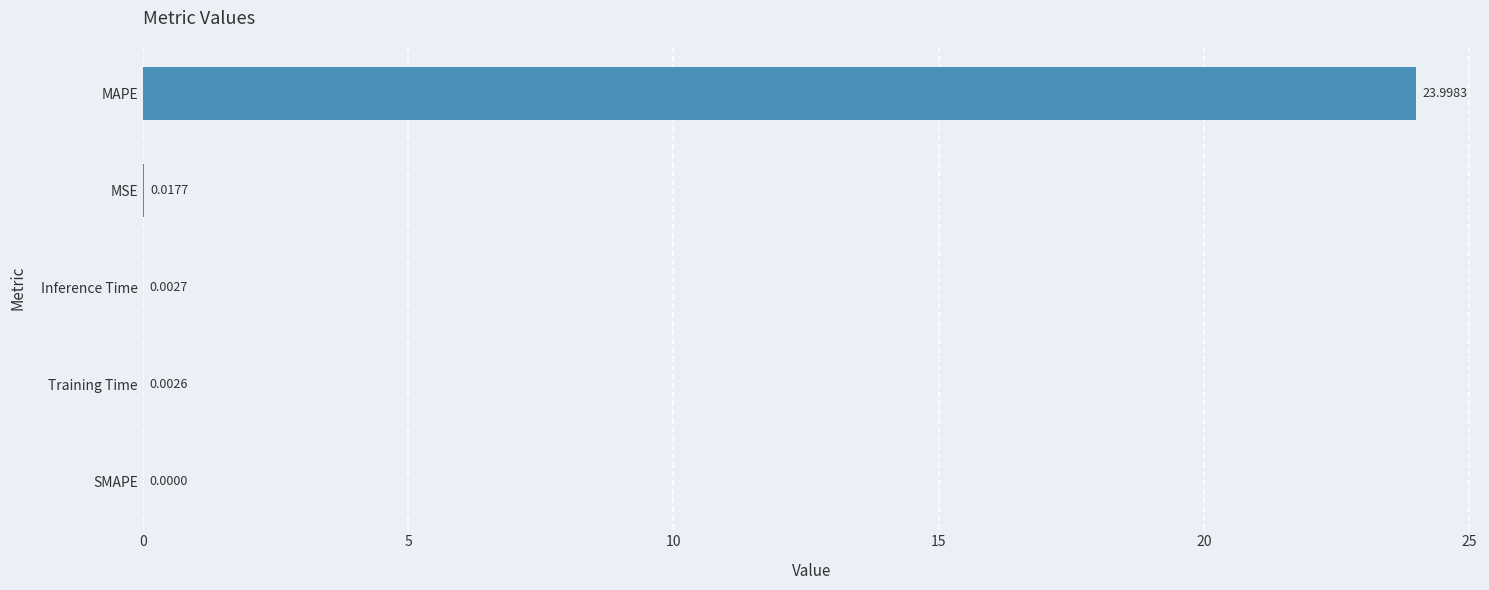

What is the average value?

4.8